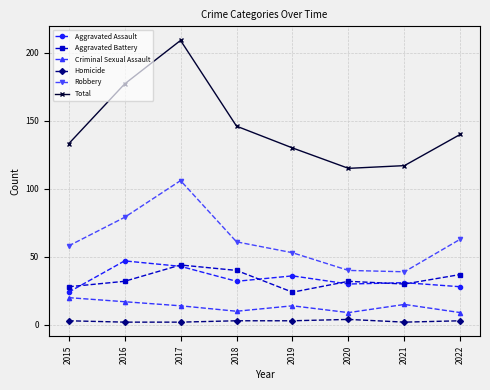

Rank the series by their maximum value, from highest to lowest.

Total, Robbery, Aggravated Assault, Aggravated Battery, Criminal Sexual Assault, Homicide